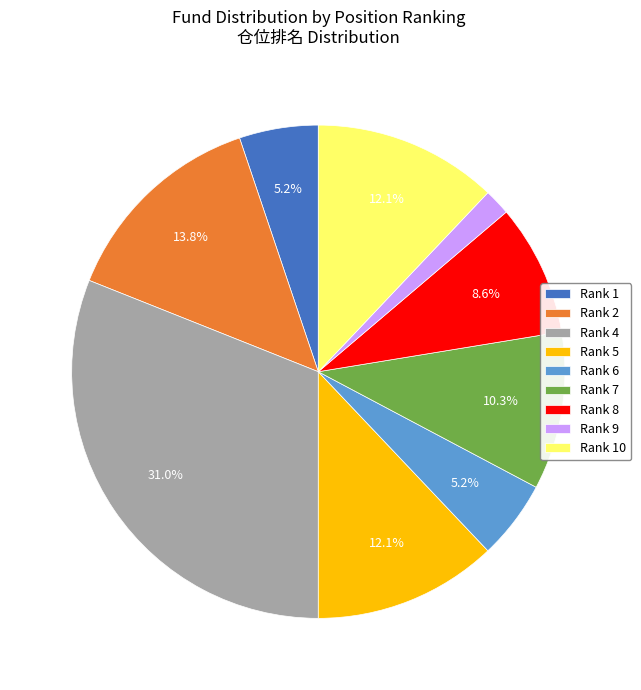

Does Rank 4 account for over 50% of the chart?

No